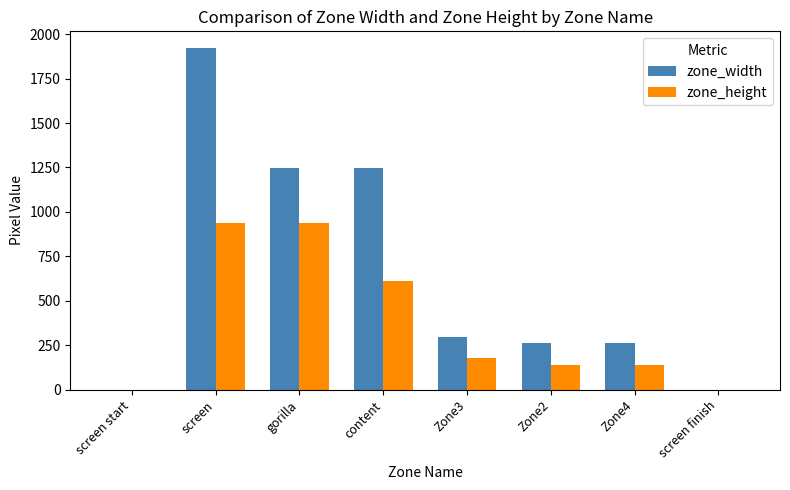

Is it true that zone_width equals 2182 at gorilla?

False